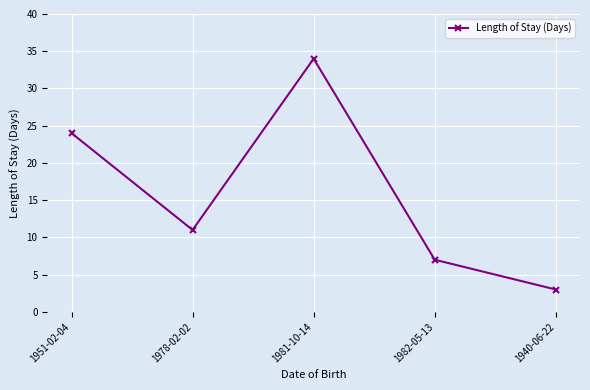

List the labels in order of value, largest first.

1981-10-14, 1951-02-04, 1978-02-02, 1982-05-13, 1940-06-22